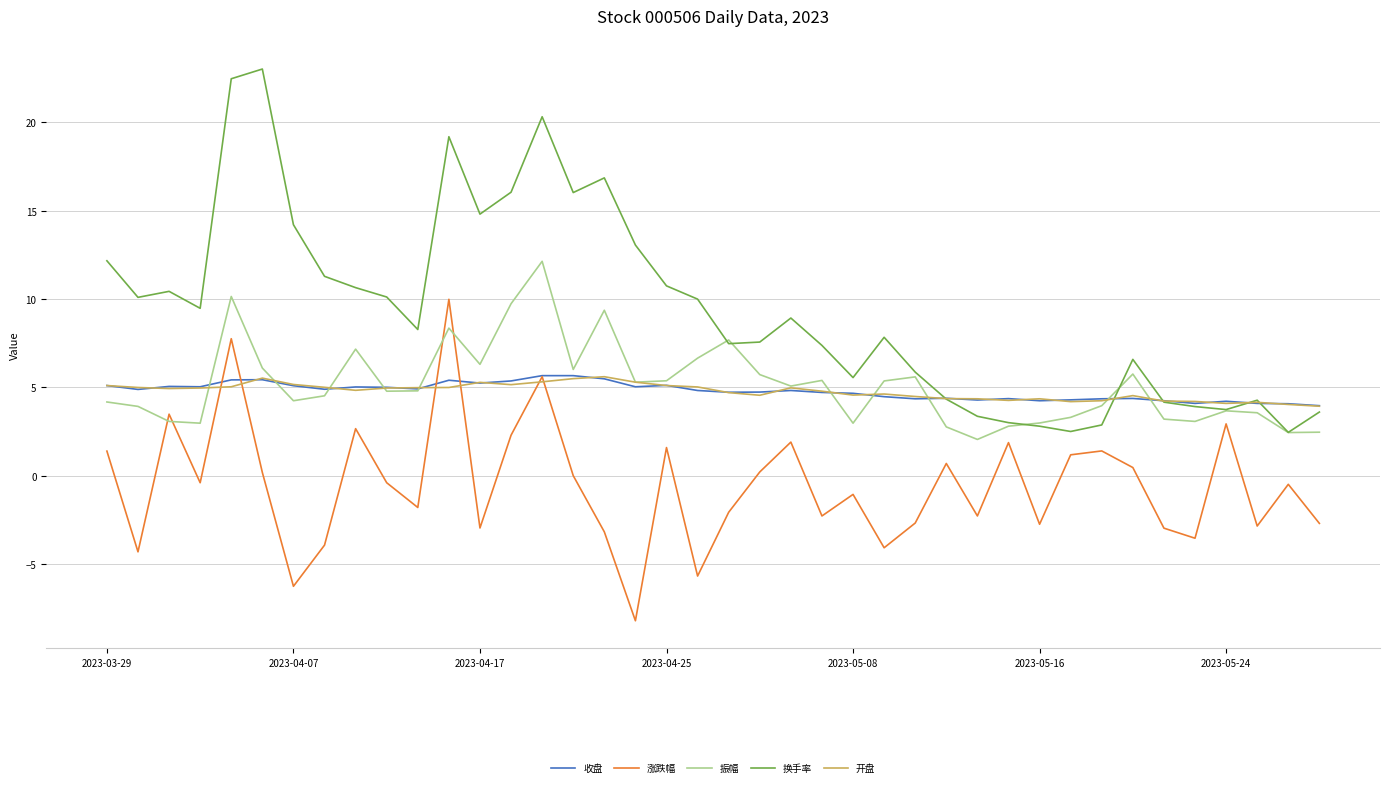

Which series has the largest range (max minus min)?

换手率